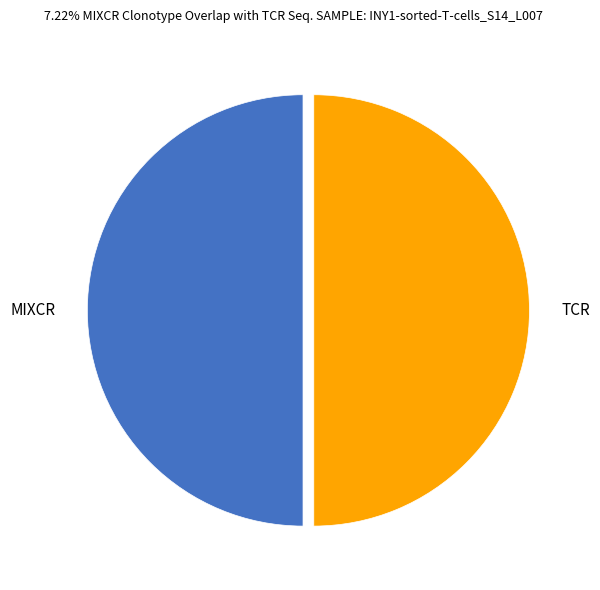

Combined, do TCR and MIXCR account for over 50%?

Yes